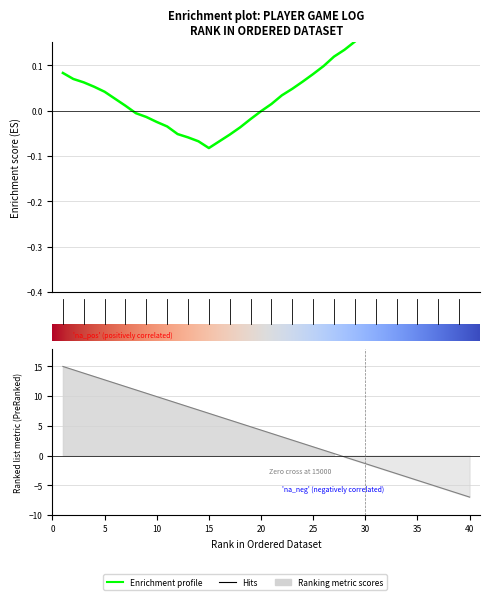

At which category does the chart reach its minimum across all series?

40